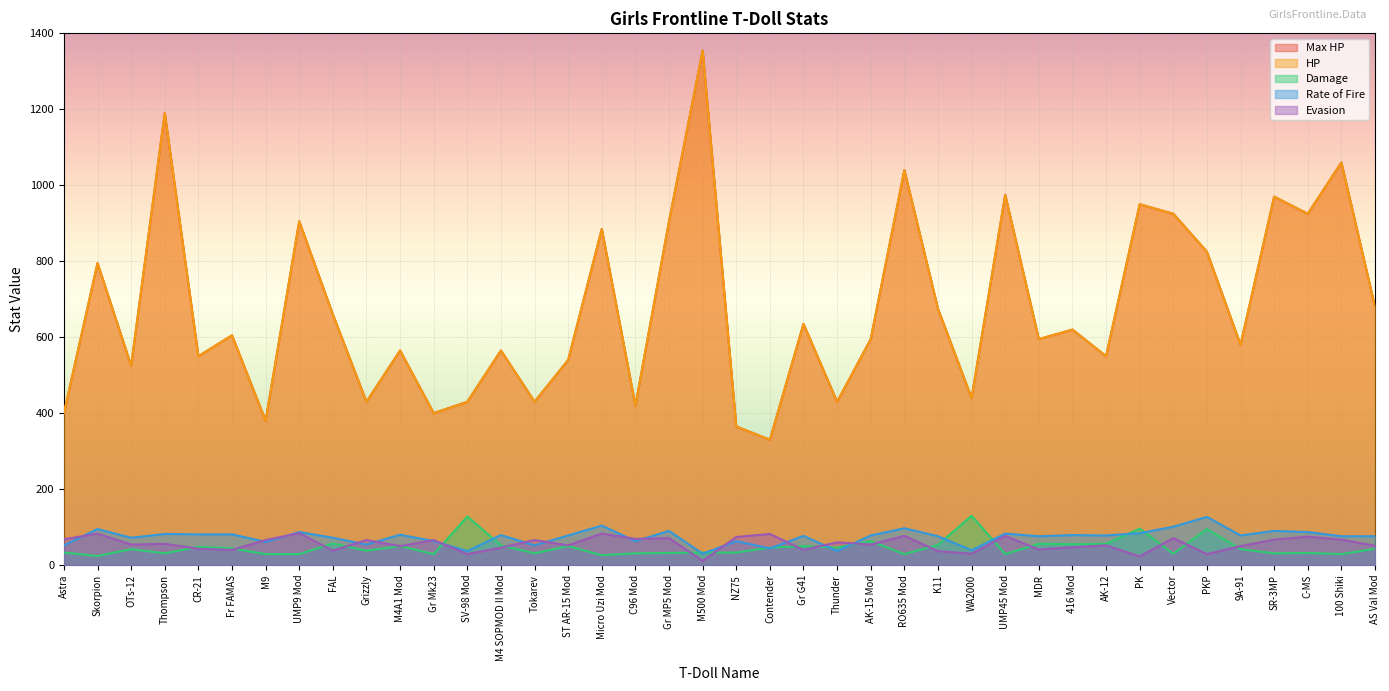

Where does the Evasion series first go above 56?

Astra